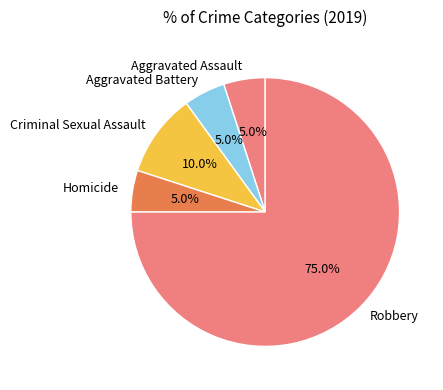

Does any single category account for the majority?

Yes